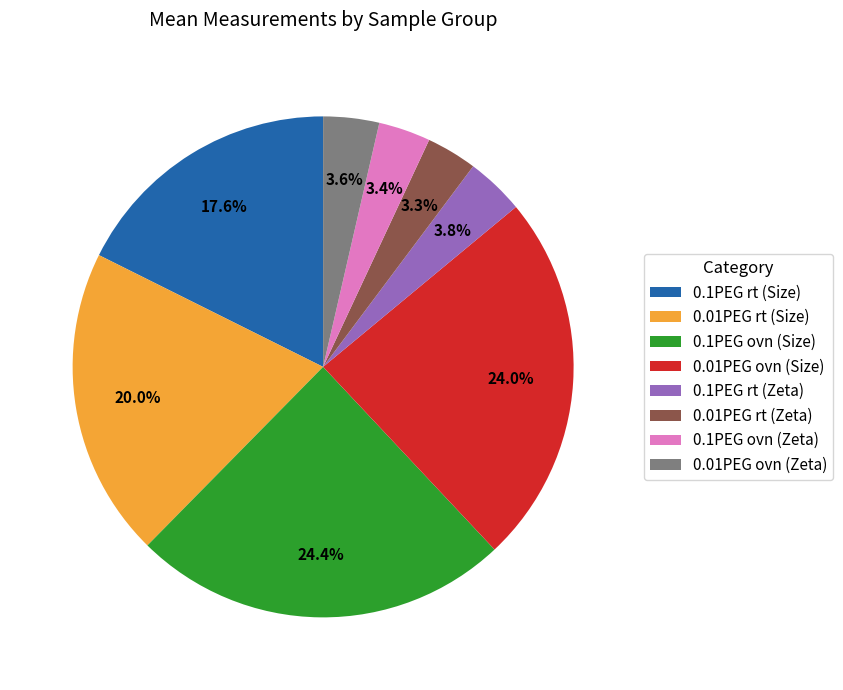

Between 0.01PEG rt (Zeta) and 0.1PEG rt (Size), which is larger?

0.1PEG rt (Size)